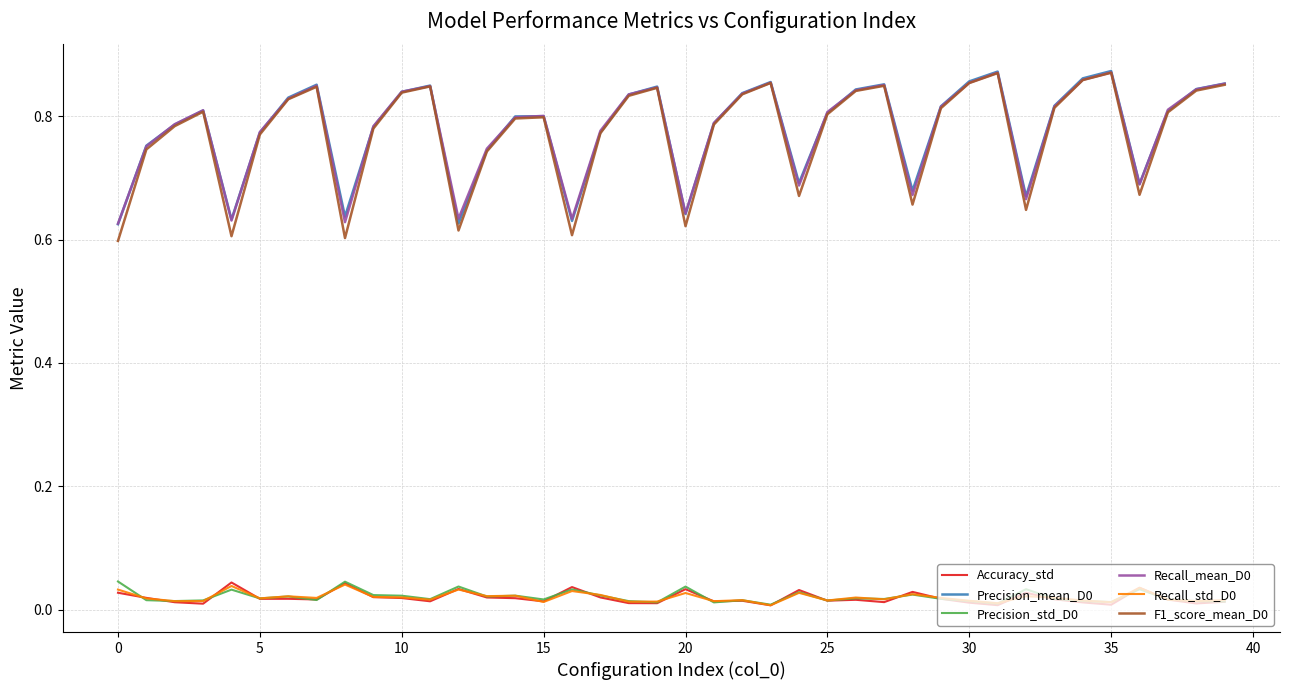

True or false: Precision_mean_D0 and Accuracy_std intersect in this chart.

False